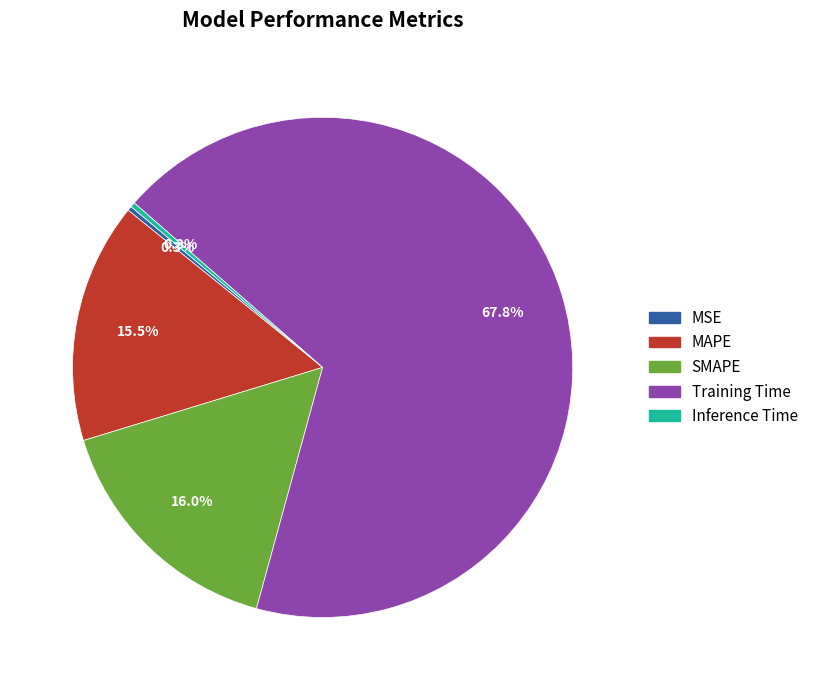

To the nearest percent, what is the average slice percentage?

20%